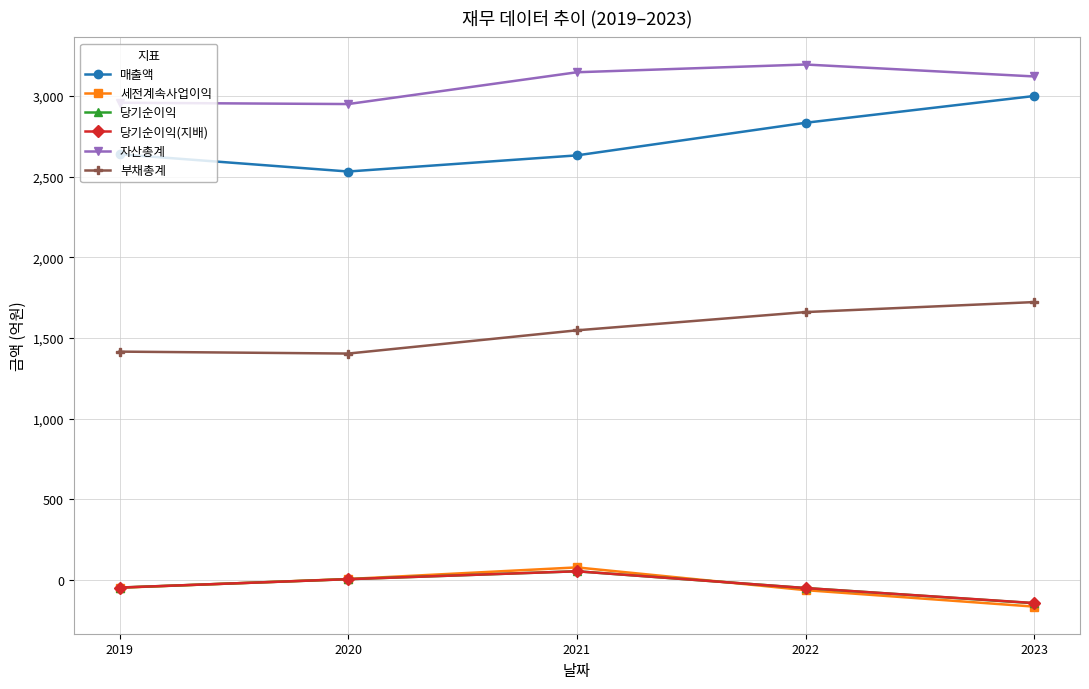

After their last crossing, which series has the higher values: 당기순이익 or 세전계속사업이익?

당기순이익